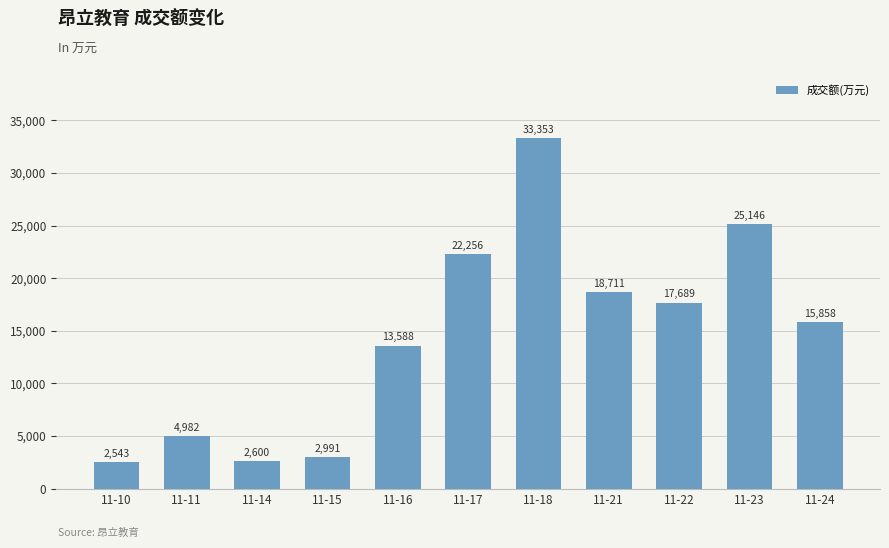

What value does the data have at 11-24, to the nearest 100?

15900